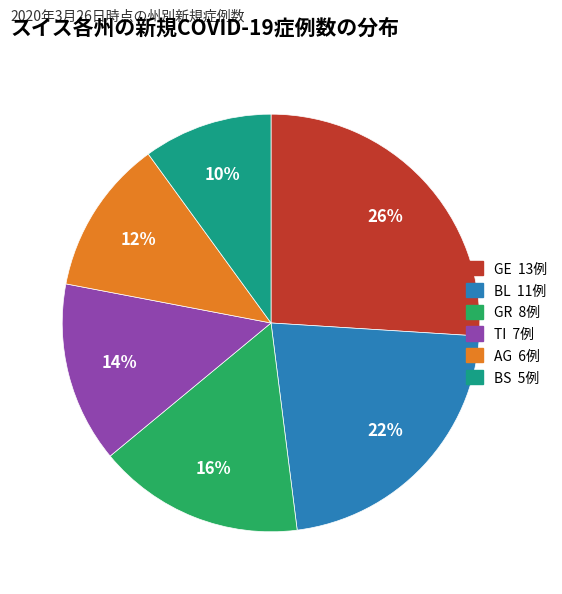

Combined, do AG and GE account for over 50%?

No